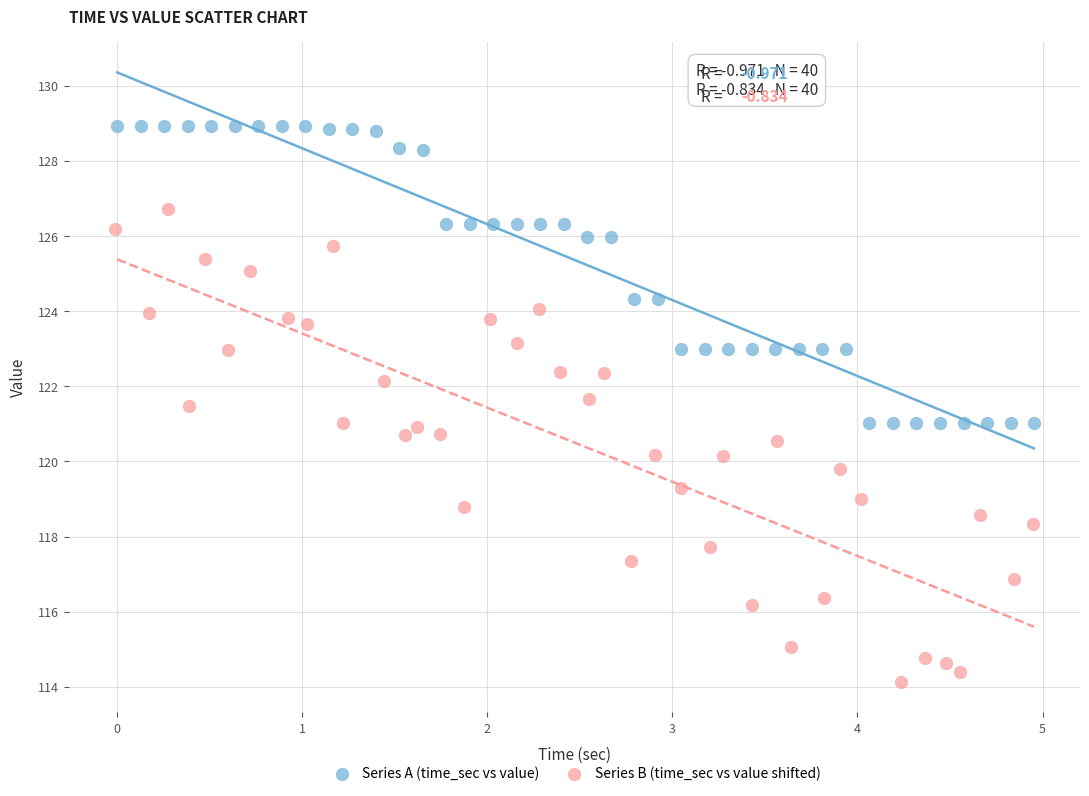

Which series reaches the maximum Y coordinate?

Series A (time_sec vs value)